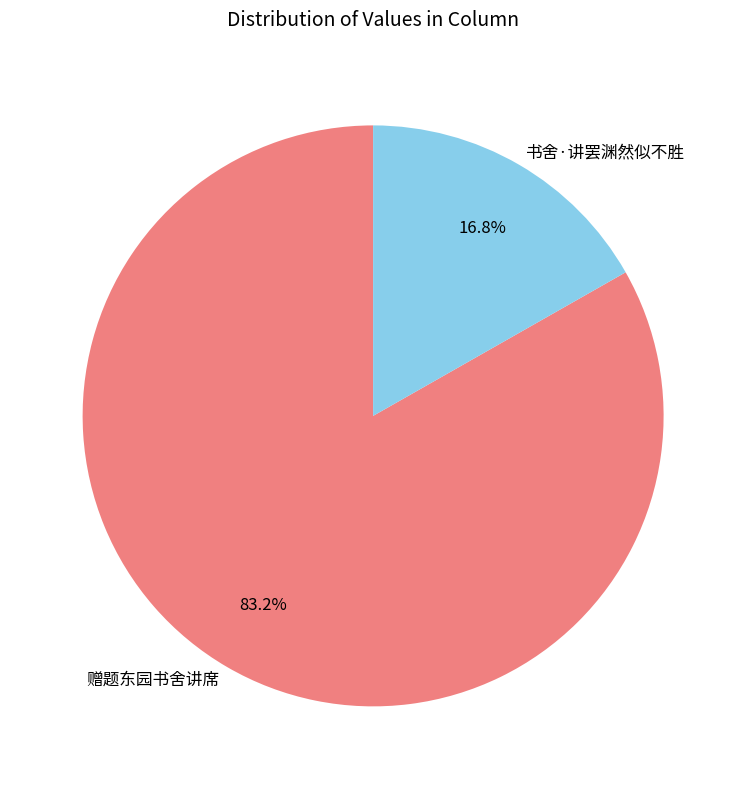

Which has a higher value, 书舍·讲罢渊然似不胜 or 赠题东园书舍讲席?

赠题东园书舍讲席